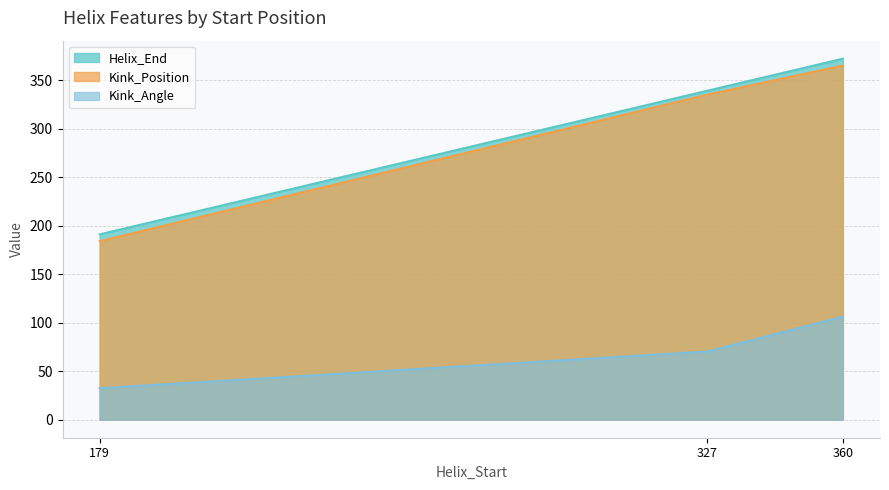

True or false: Helix_End has a value of 226.9 at 327.

False